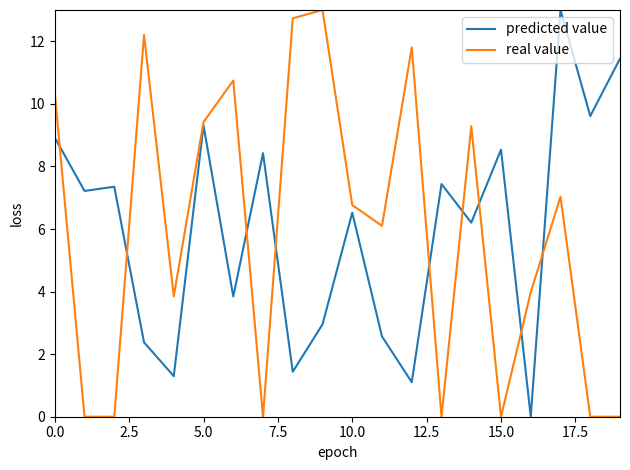

What are all the series names shown in the legend?

predicted value, real value